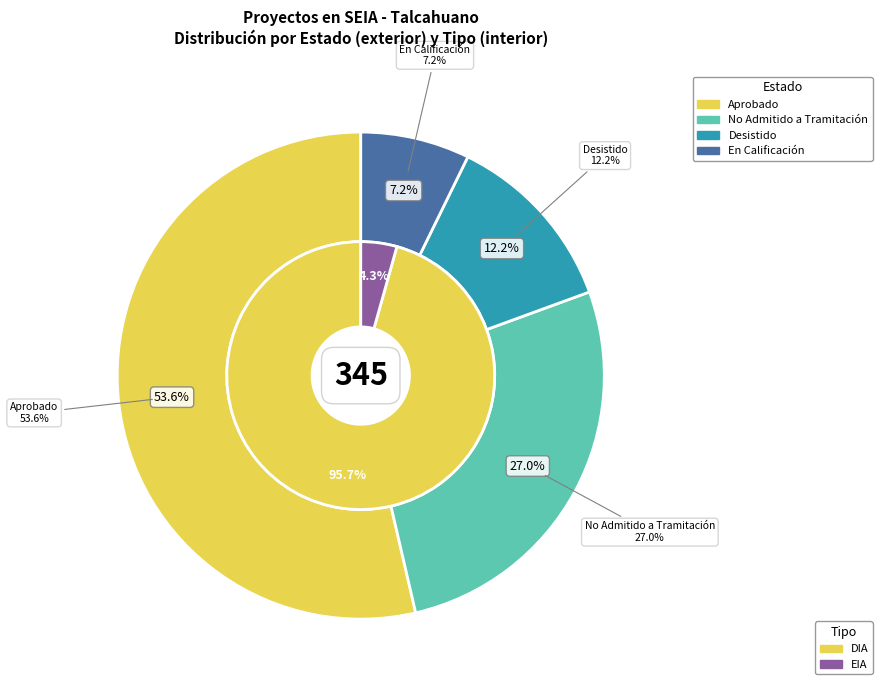

The No Admitido a Tramitación slice represents 22% of the pie. True or false?

False